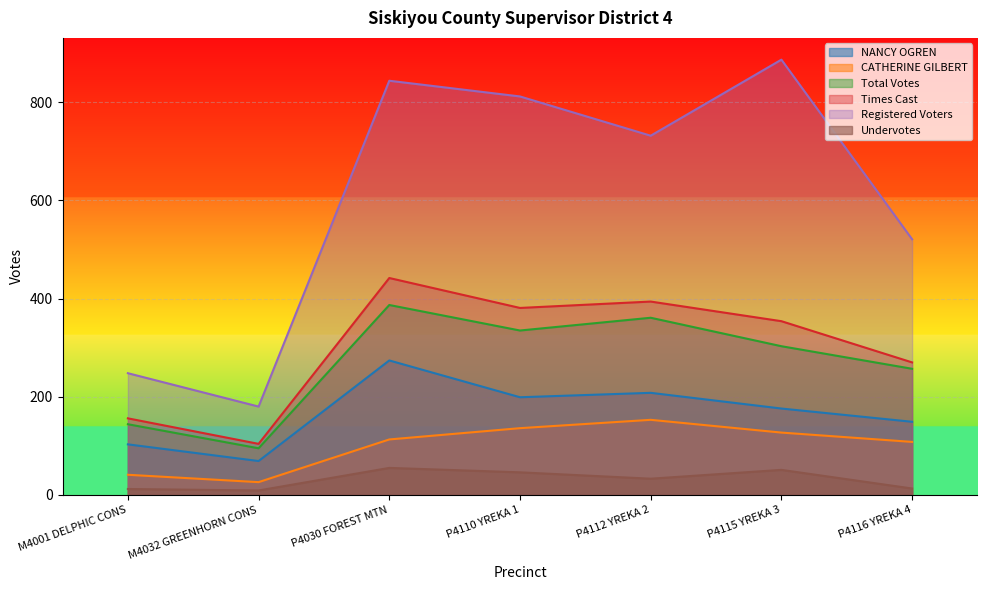

Is the value of NANCY OGREN at P4116 YREKA 4 greater than the value of Total Votes at M4032 GREENHORN CONS?

Yes